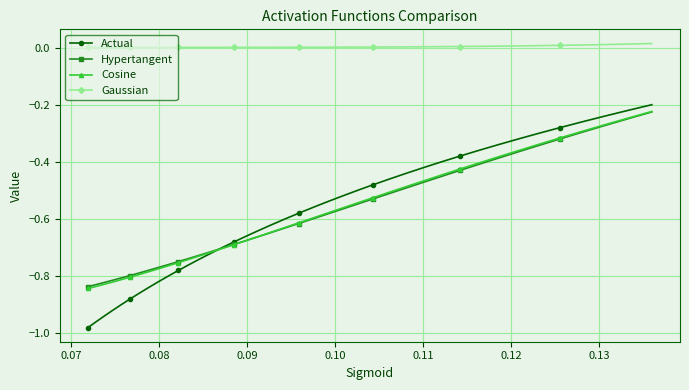

True or false: Gaussian and Cosine cross at least once.

False